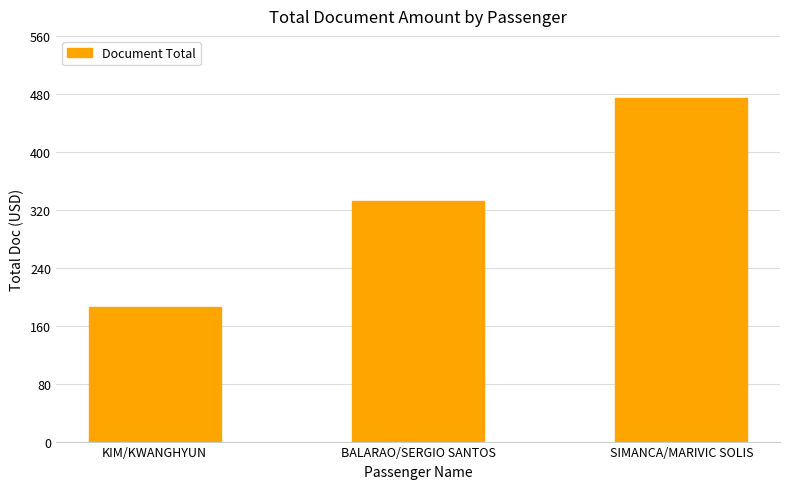

Are the bars grouped side by side (vs. stacked)?

No